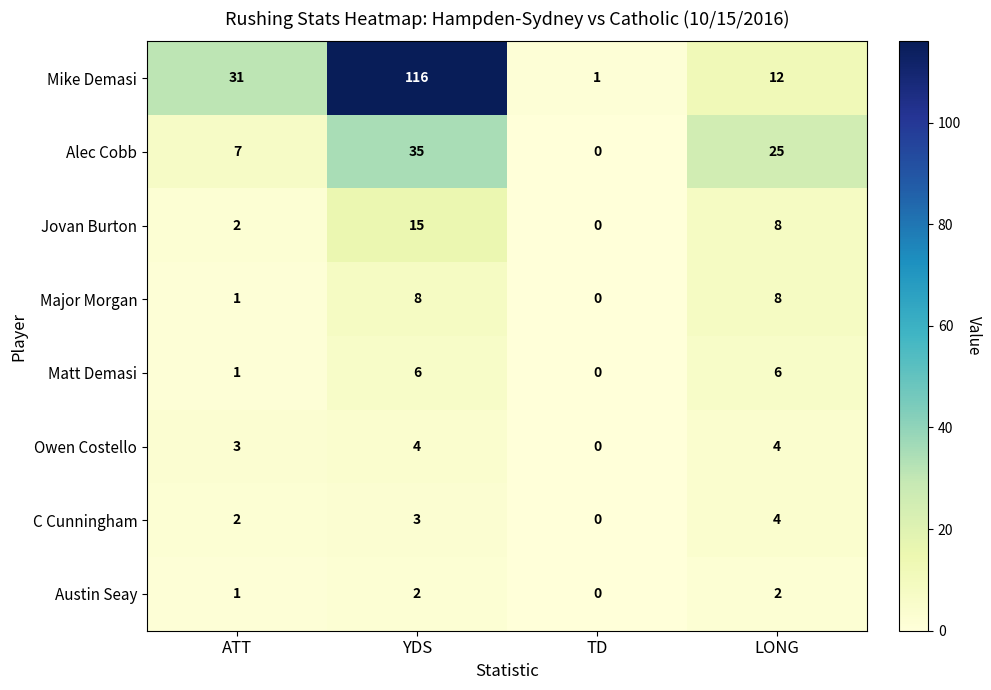

At which category is the sum across all series the highest?

YDS